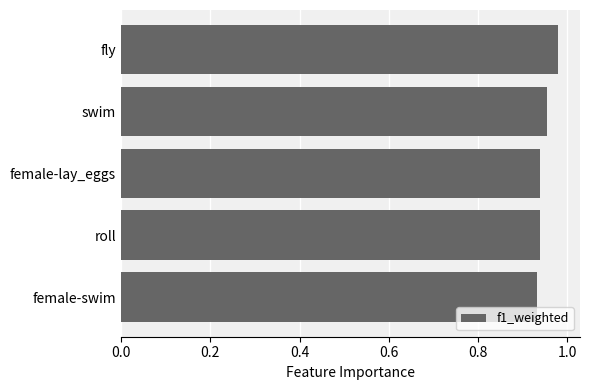

Which has a higher value, female-swim or fly?

fly